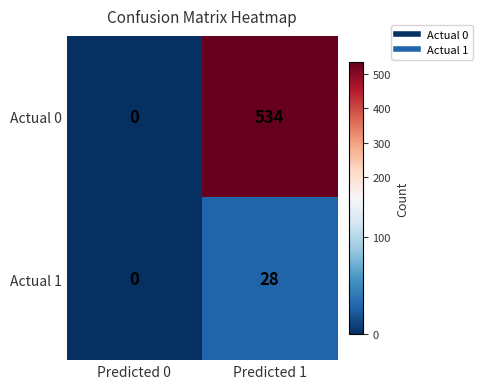

What is the sum of the Actual 0 values at Predicted 0 and Predicted 1?

534